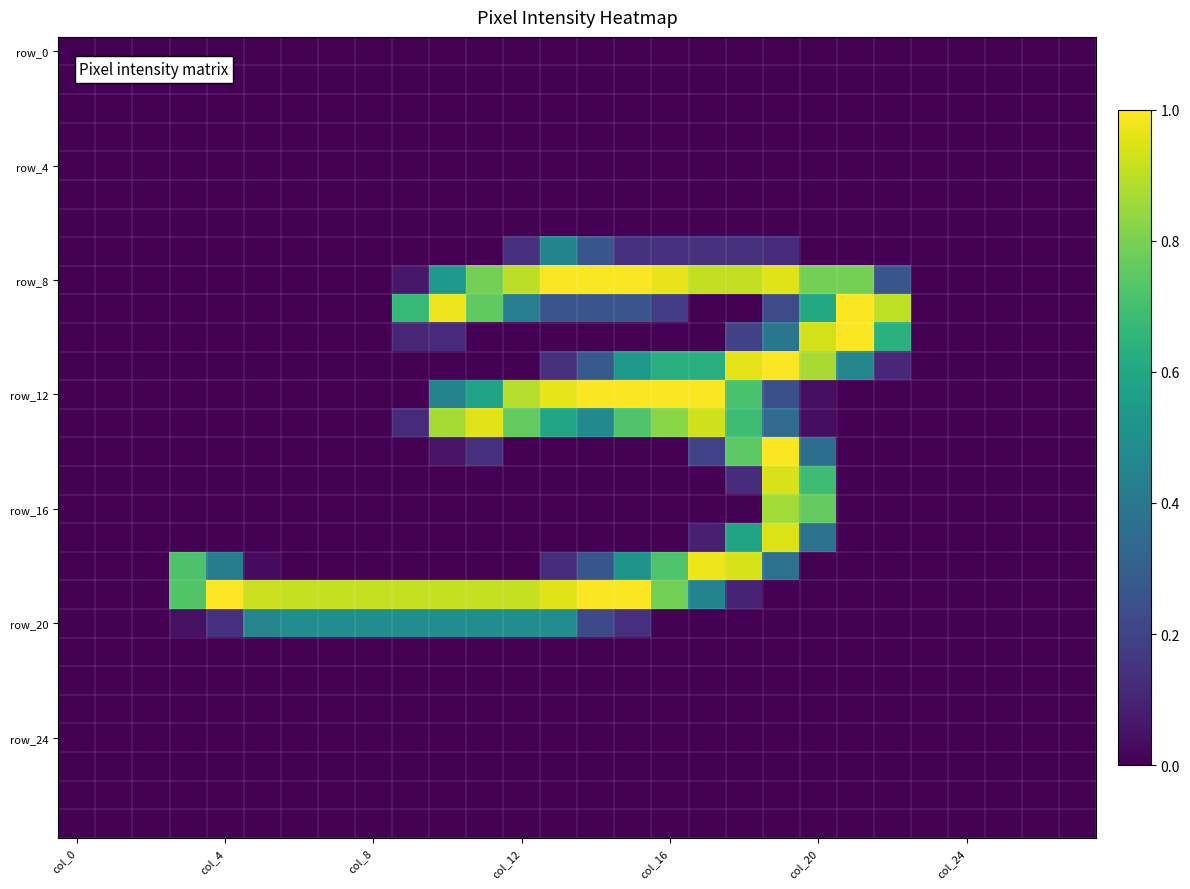

At which category is the sum across all series the highest?

19